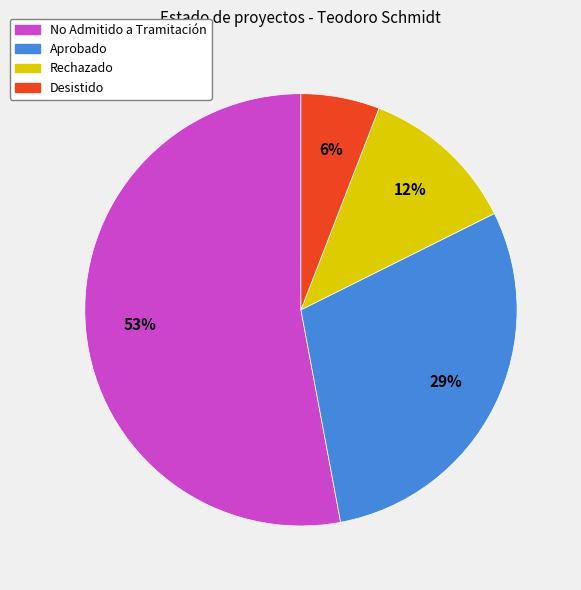

To the nearest percent, what is the difference between the largest and smallest slice percentages?

47%